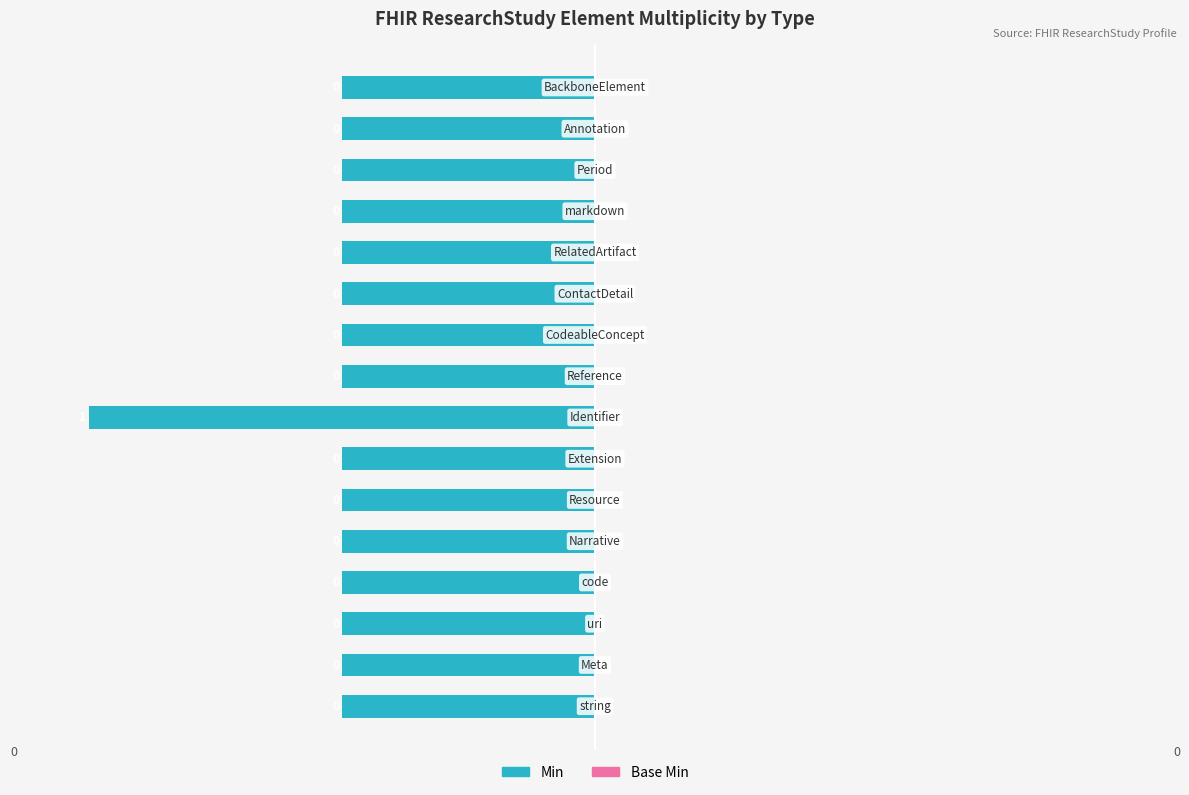

How many bars are there in total?

16